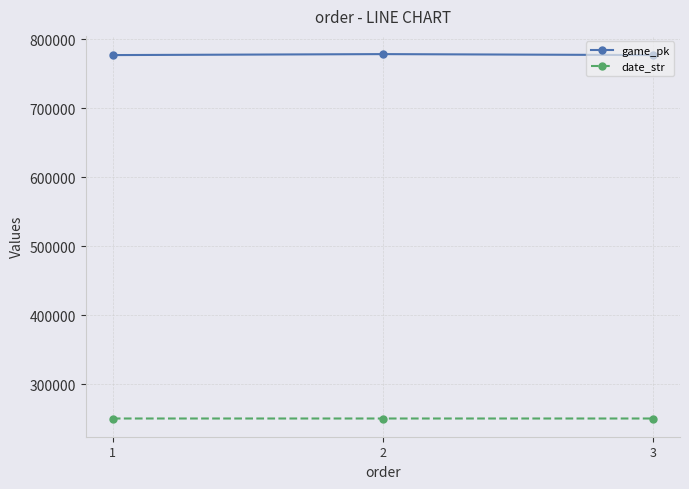

At which label does game_pk first exceed 776966?

2